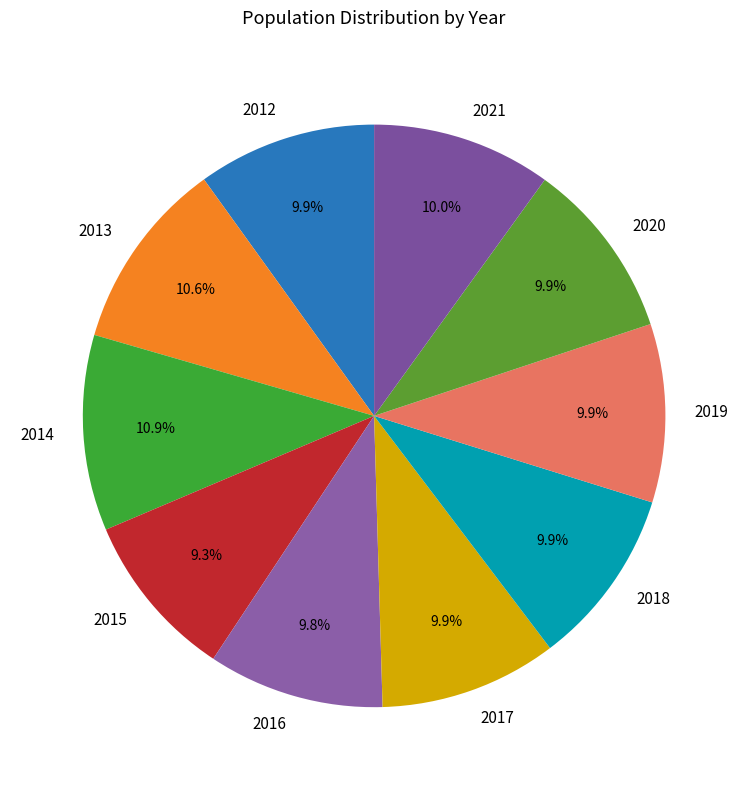

Approximately how many times larger is the value at 2014 compared to 2020?

1.1